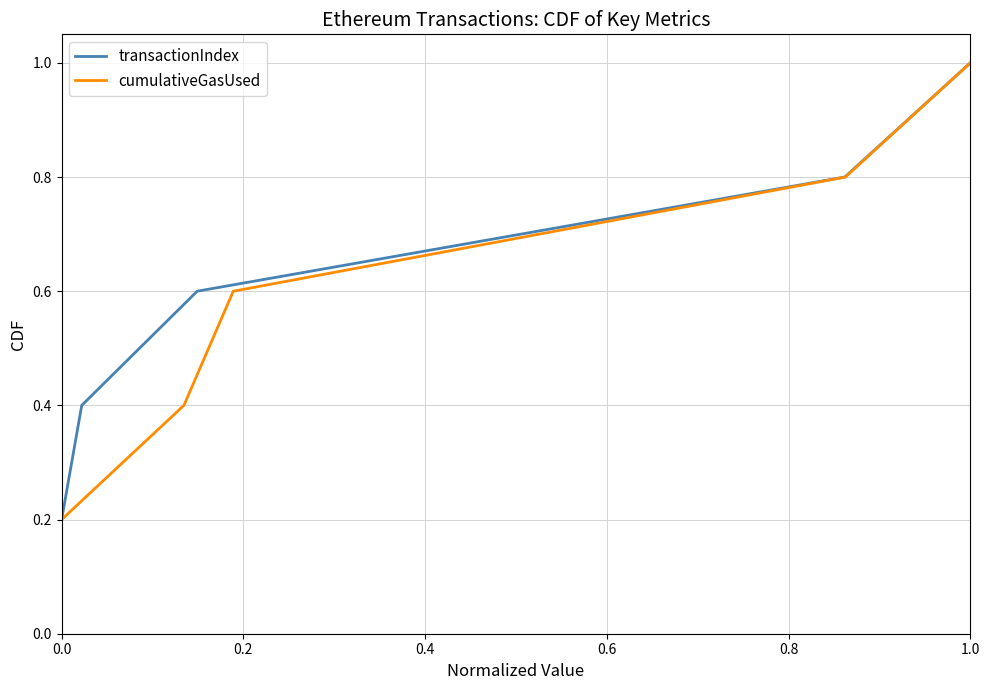

Is it true that transactionIndex equals 0.3 at 0.0?

False